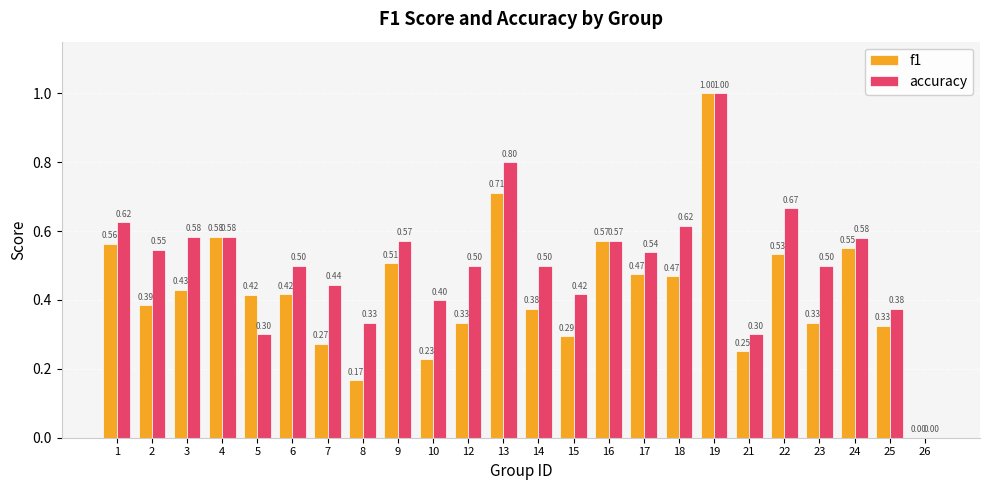

What is the total value across all series at 1?

1.2